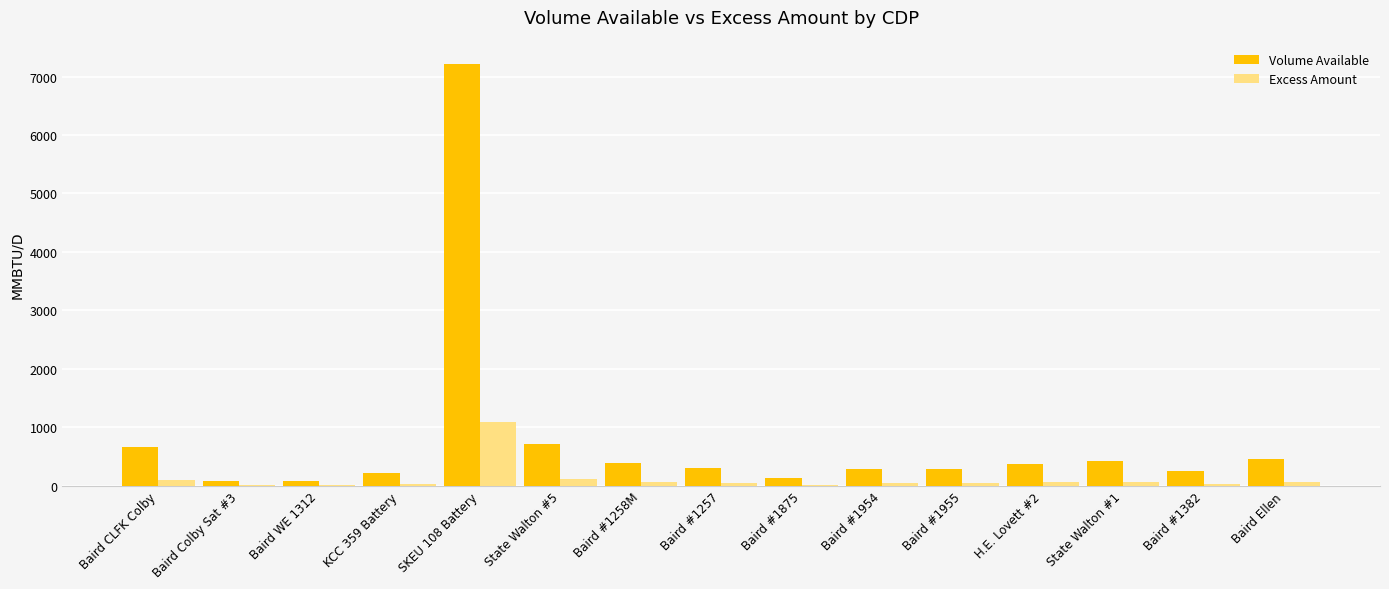

What is the maximum value shown in the chart?

7222.9